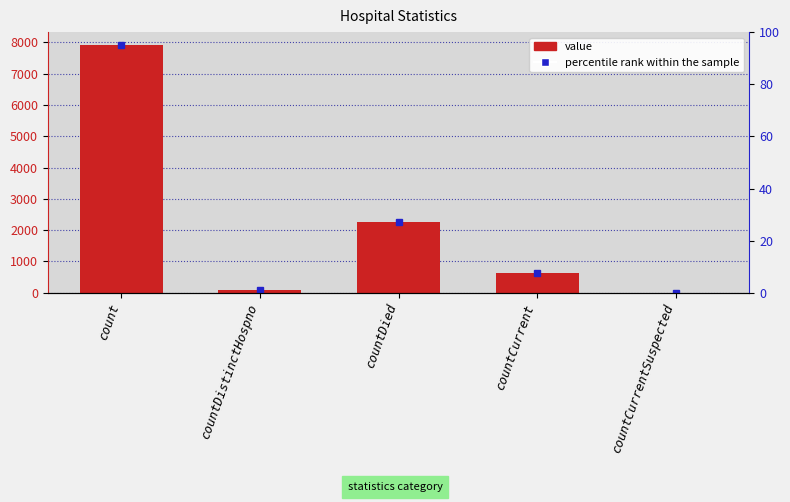

Reading right to left, transcribe all the data shown in this chart.

countCurrentSuspected=0	countCurrent=635	countDied=2246	countDistinctHospno=77	count=7925